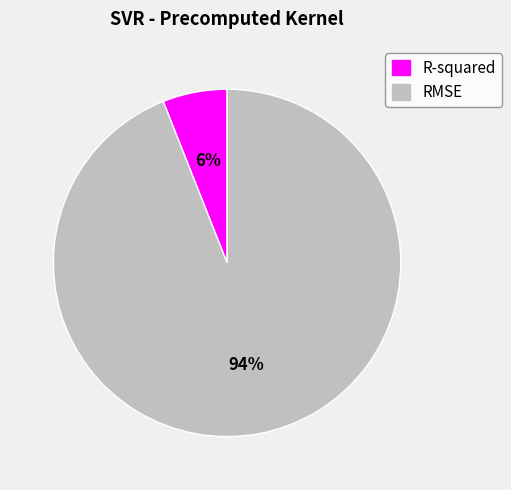

To the nearest percent, what percentage of the pie is RMSE?

94%